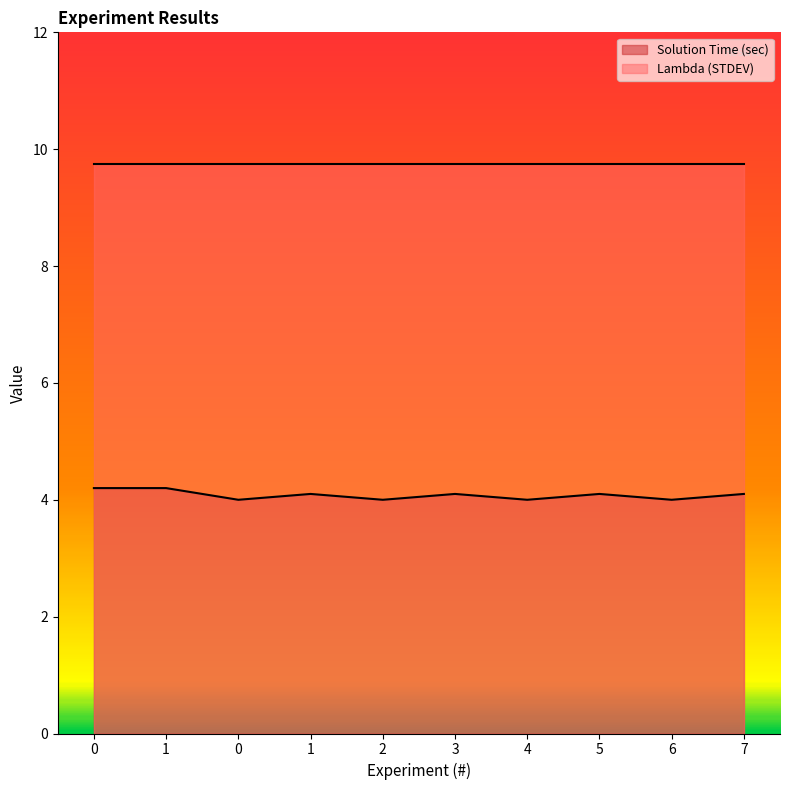

What is the change in value from 1 to 5?

-0.1